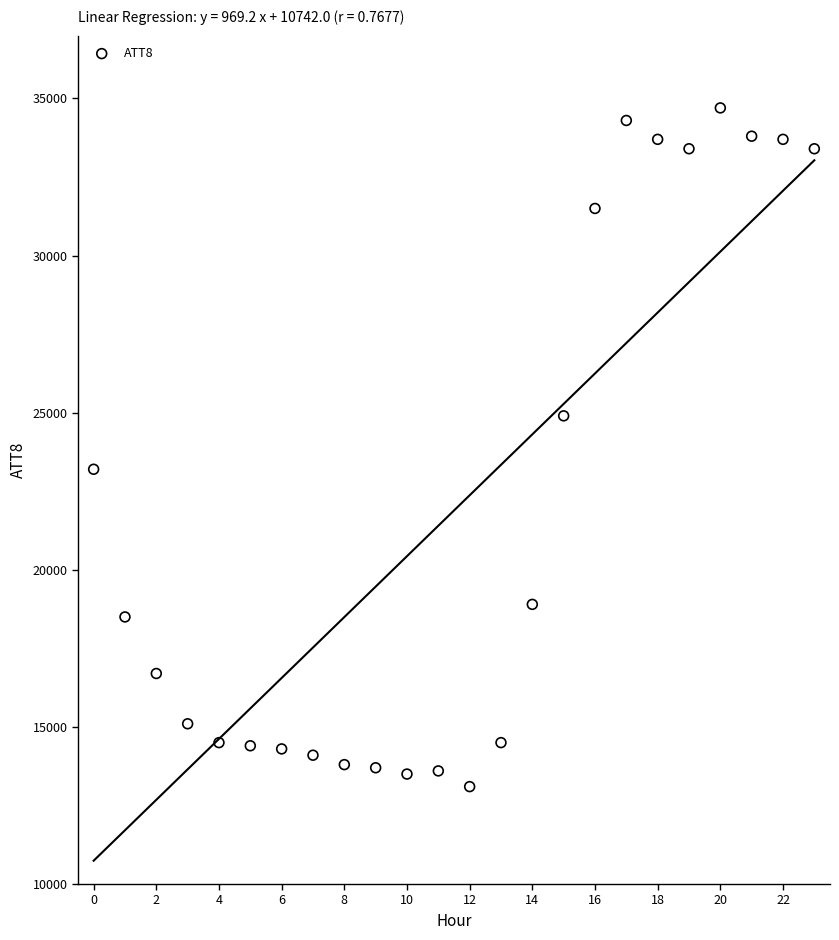

What is the range of Y values (max minus min)?

21600